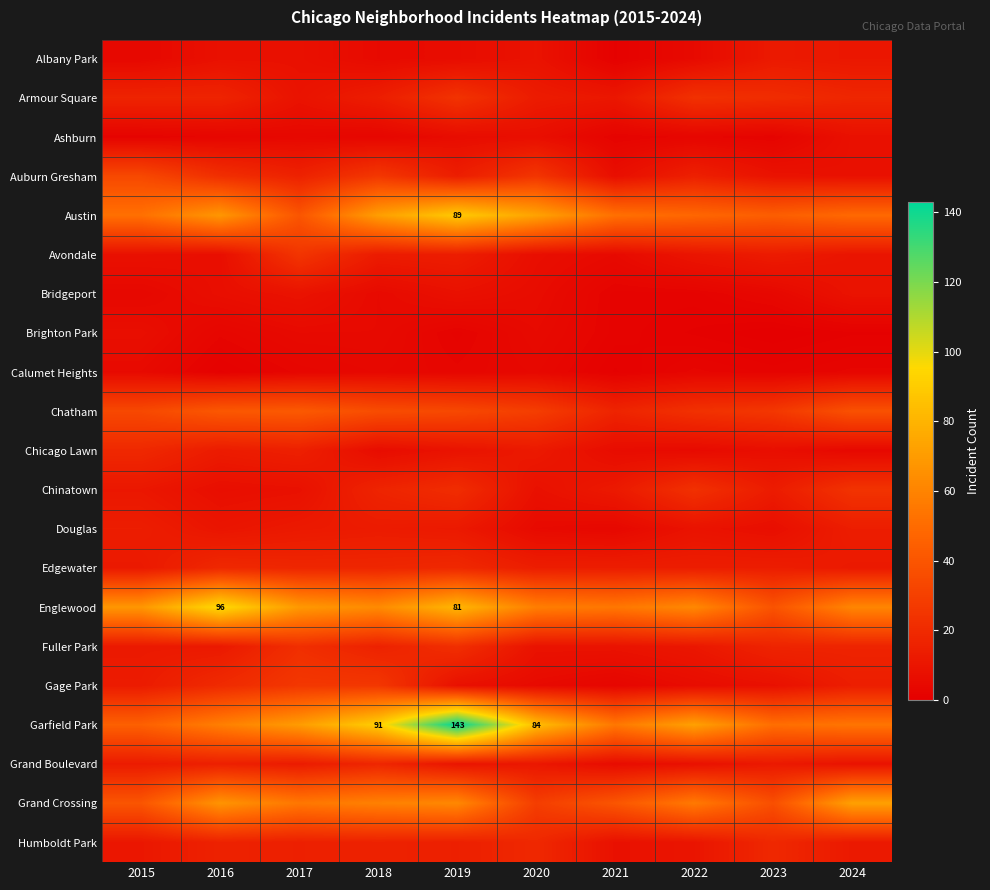

Between 2018 and 2023, which series saw the biggest shift?

Garfield Park